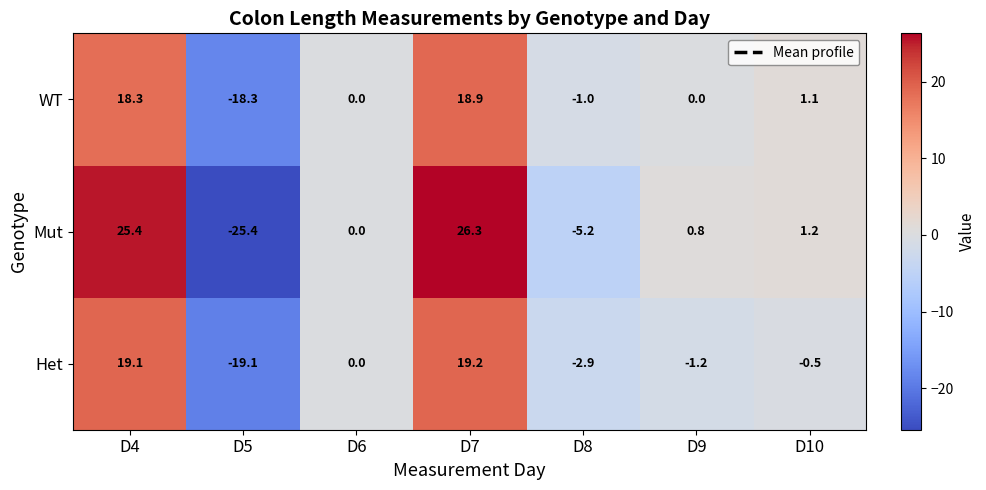

Read the Mut value at D5.

-25.4